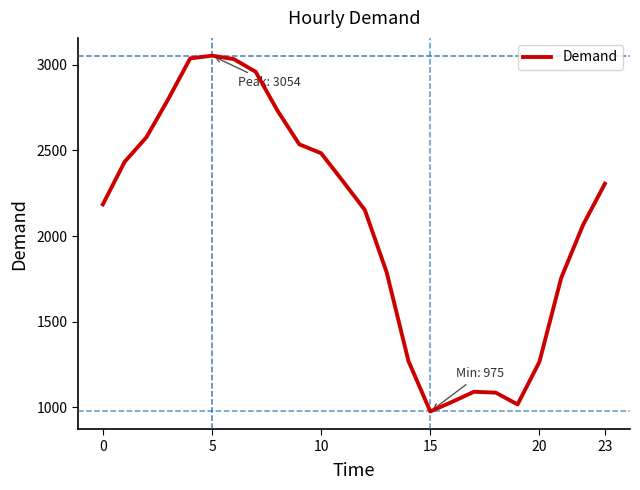

What is the minimum value shown in the chart?

975